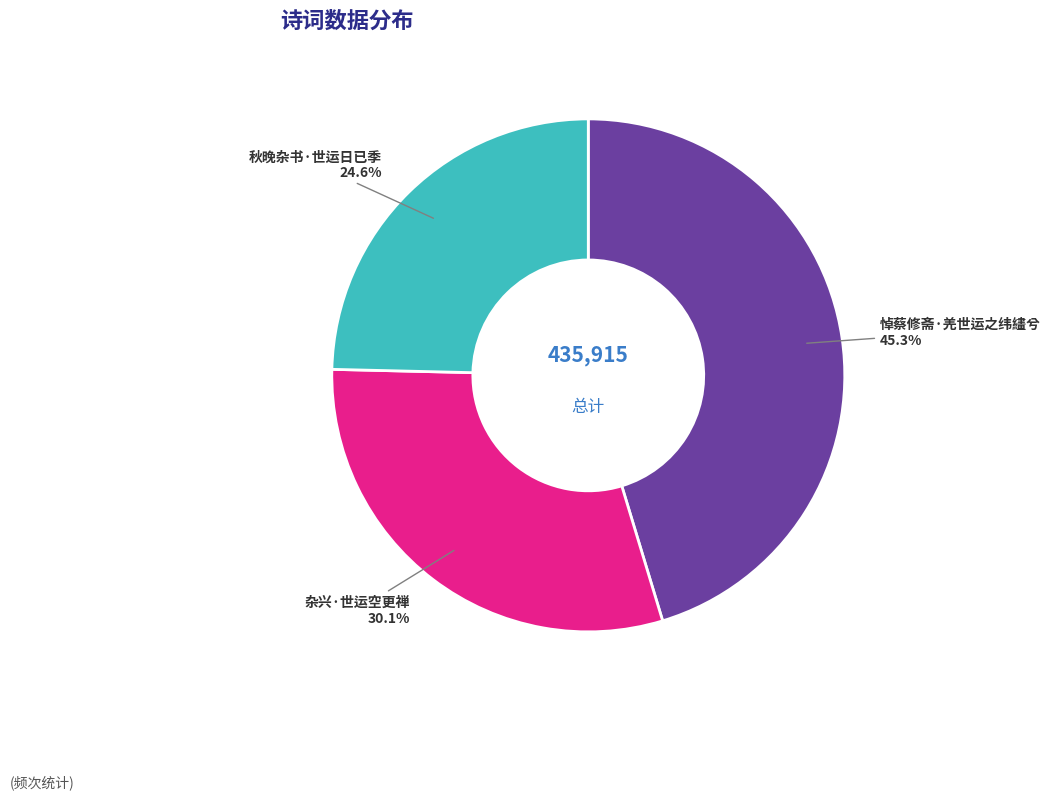

Which has a higher value, 秋晚杂书·世运日已季 or 杂兴·世运空更禅?

杂兴·世运空更禅